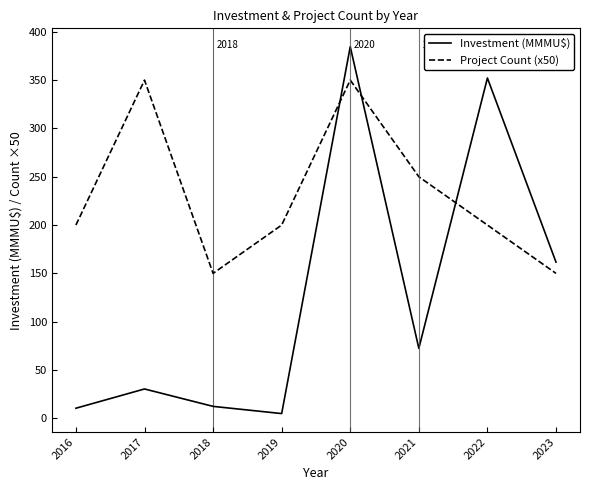

Between 2018 and 2020, which series saw the biggest shift?

Investment (MMMU$)